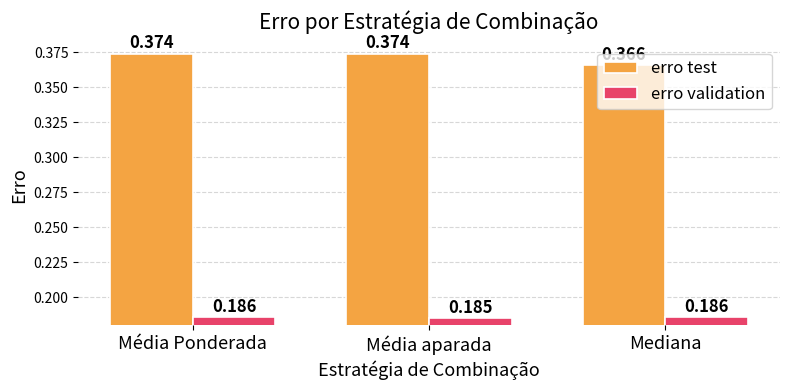

Is the value of erro validation at Média aparada greater than the value of erro test at Mediana?

No